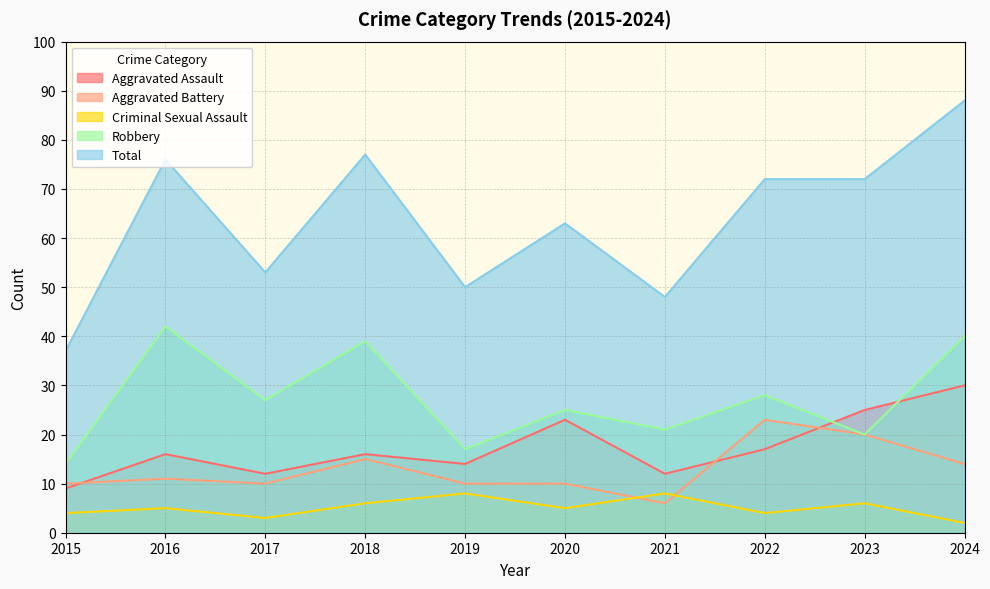

Reading left to right, transcribe all the data shown in this chart.

Aggravated Assault: 2015=9	2016=16	2017=12	2018=16	2019=14	2020=23	2021=12	2022=17	2023=25	2024=30
Aggravated Battery: 2015=10	2016=11	2017=10	2018=15	2019=10	2020=10	2021=6	2022=23	2023=20	2024=14
Criminal Sexual Assault: 2015=4	2016=5	2017=3	2018=6	2019=8	2020=5	2021=8	2022=4	2023=6	2024=2
Robbery: 2015=14	2016=42	2017=27	2018=39	2019=17	2020=25	2021=21	2022=28	2023=20	2024=40
Total: 2015=37	2016=76	2017=53	2018=77	2019=50	2020=63	2021=48	2022=72	2023=72	2024=88